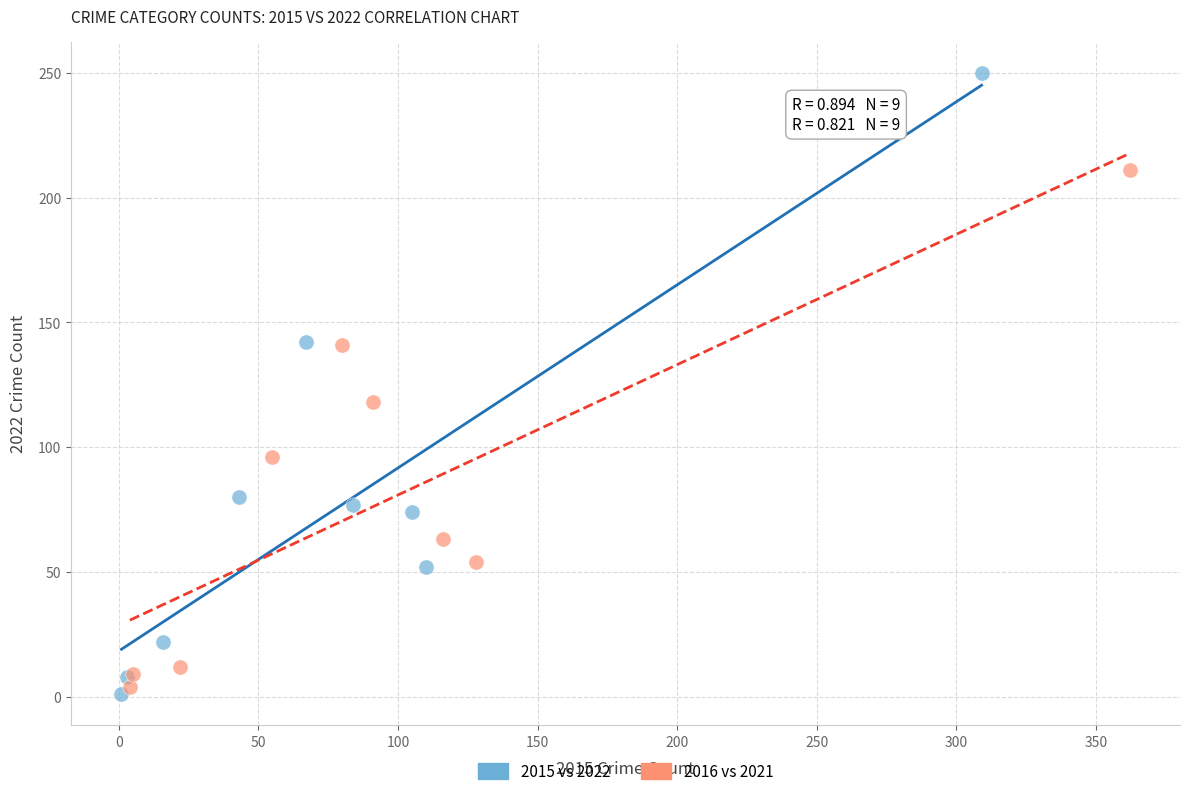

Which series contains the lowest Y value?

2015 vs 2022